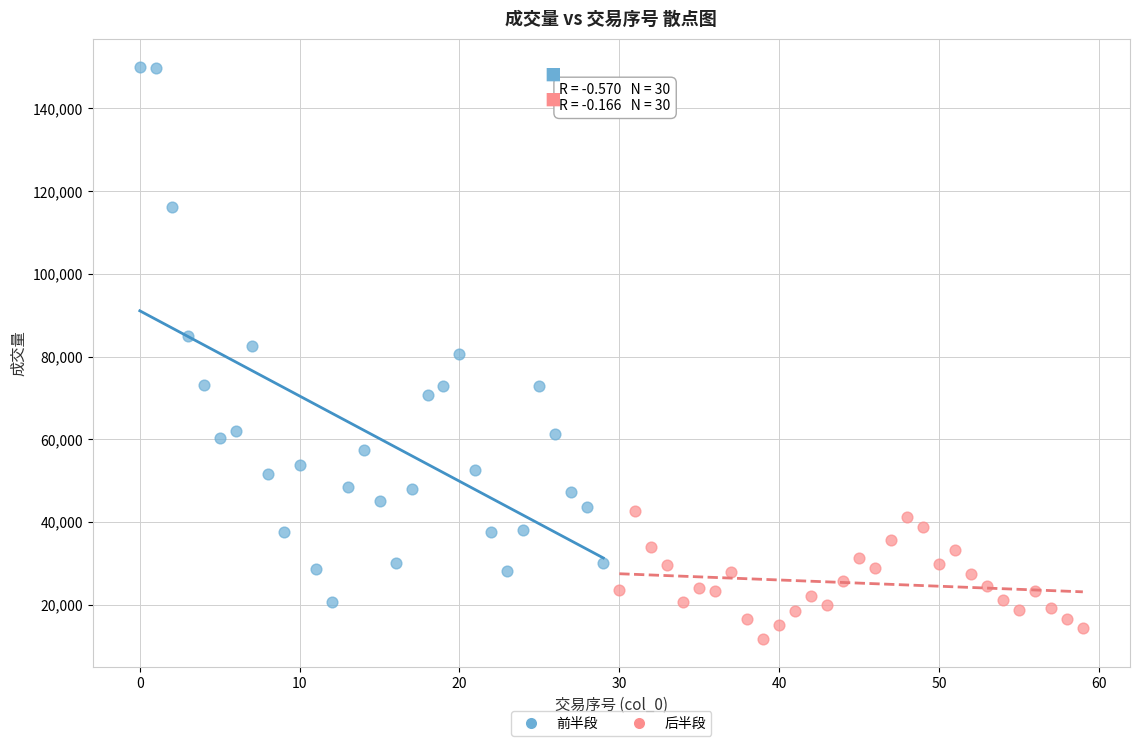

Which series has the widest spread of Y values?

前半段